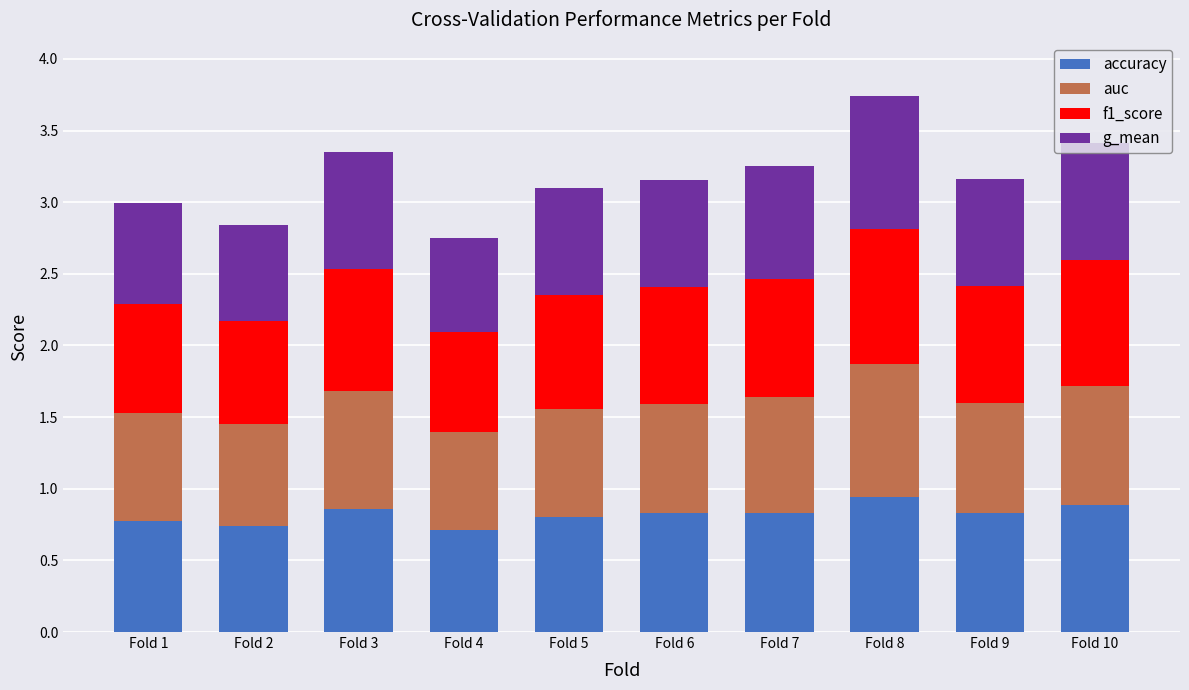

The accuracy series shows 1.1 at Fold 4. True or false?

False